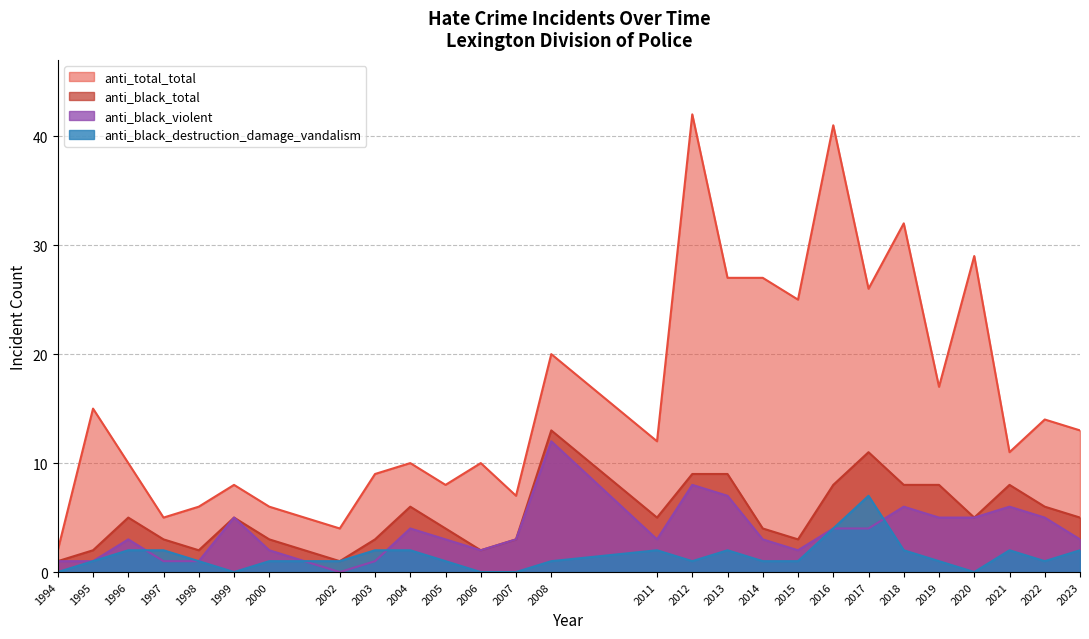

What is the approximate value of anti_black_total at 2012?

9